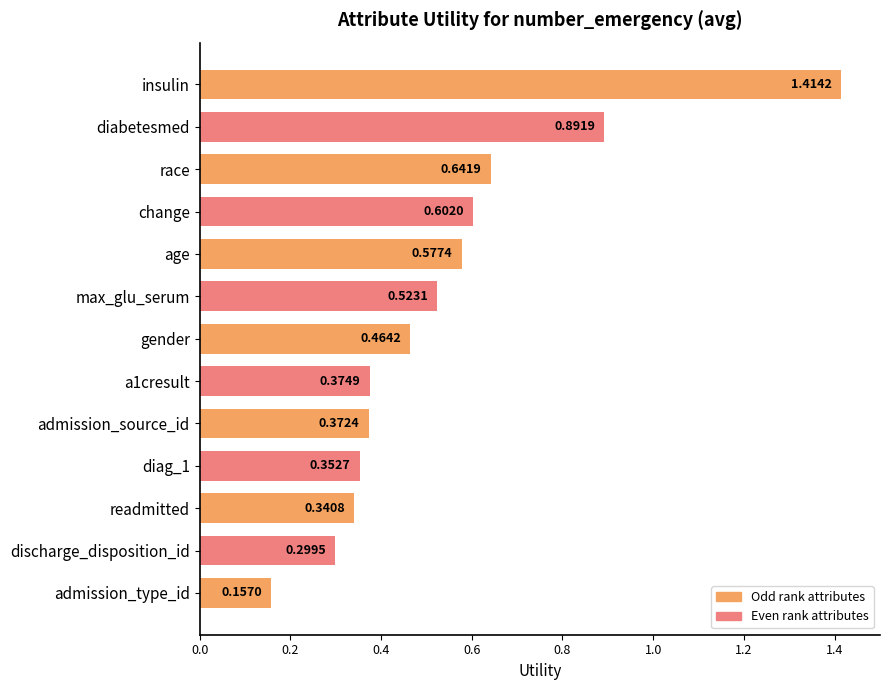

What is the label of the 7th bar from the top?

gender